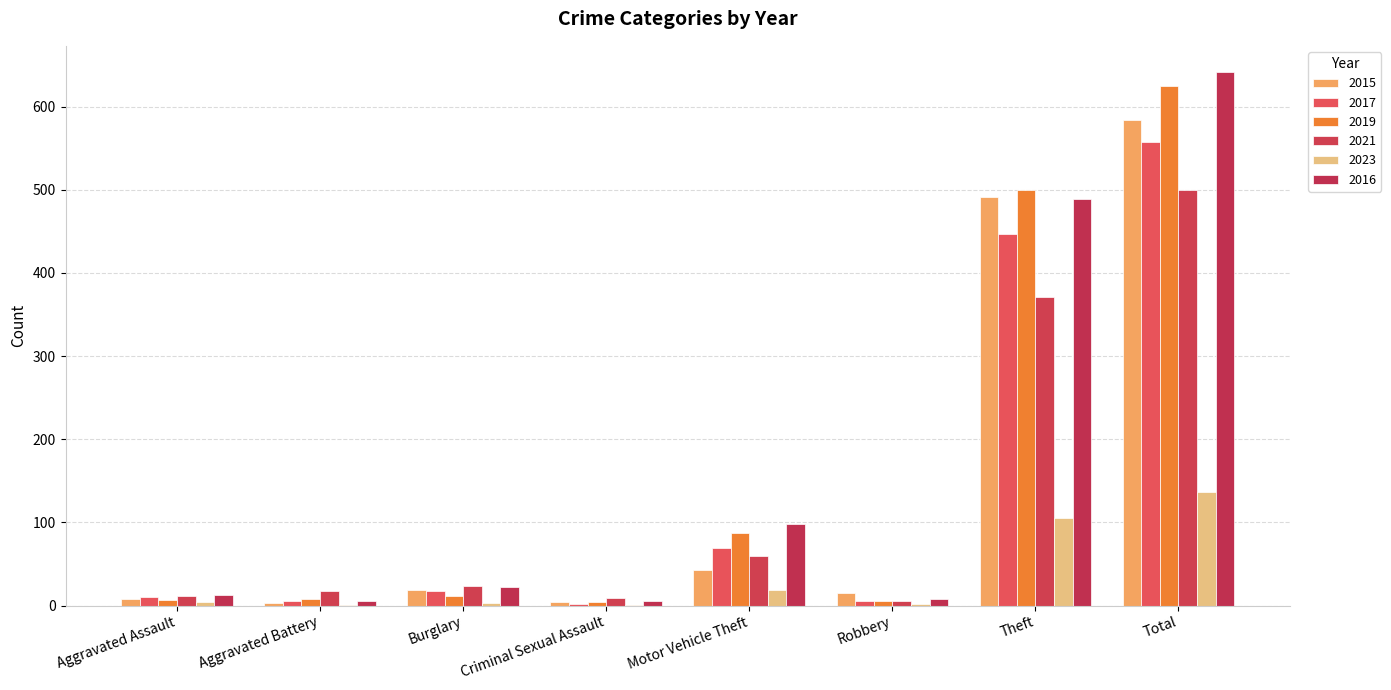

How many groups of bars are there?

8